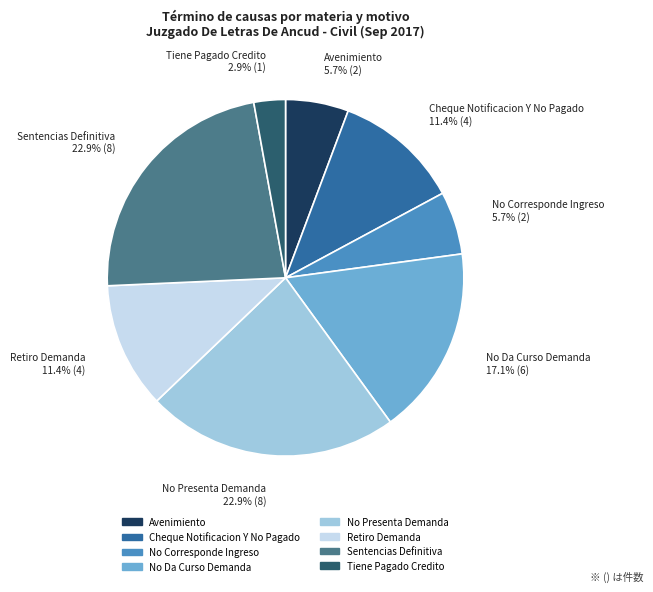

Which has a higher value, No Da Curso Demanda or Tiene Pagado Credito?

No Da Curso Demanda